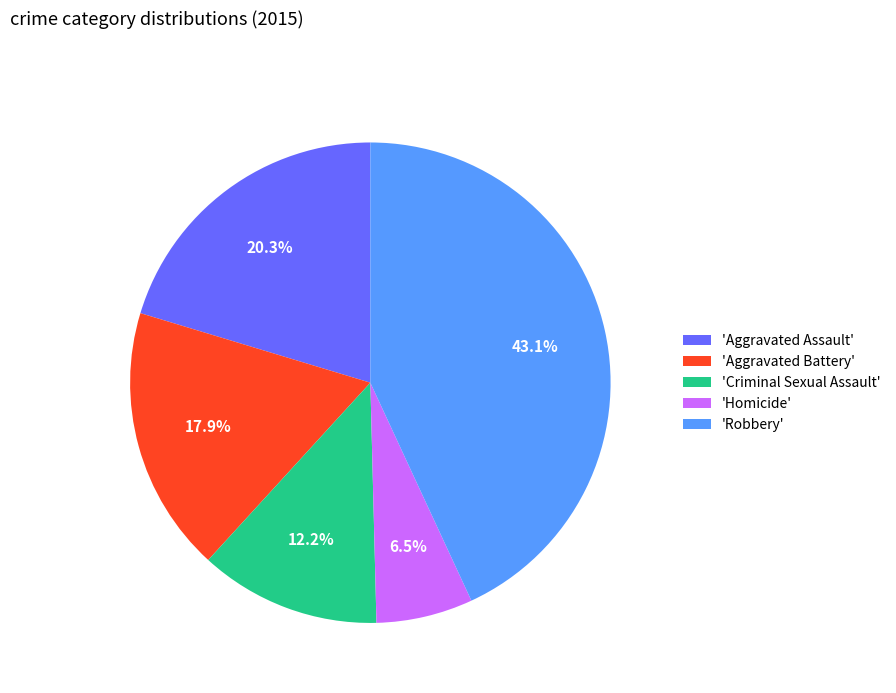

To the nearest percent, what is the difference between the largest and smallest slice percentages?

37%